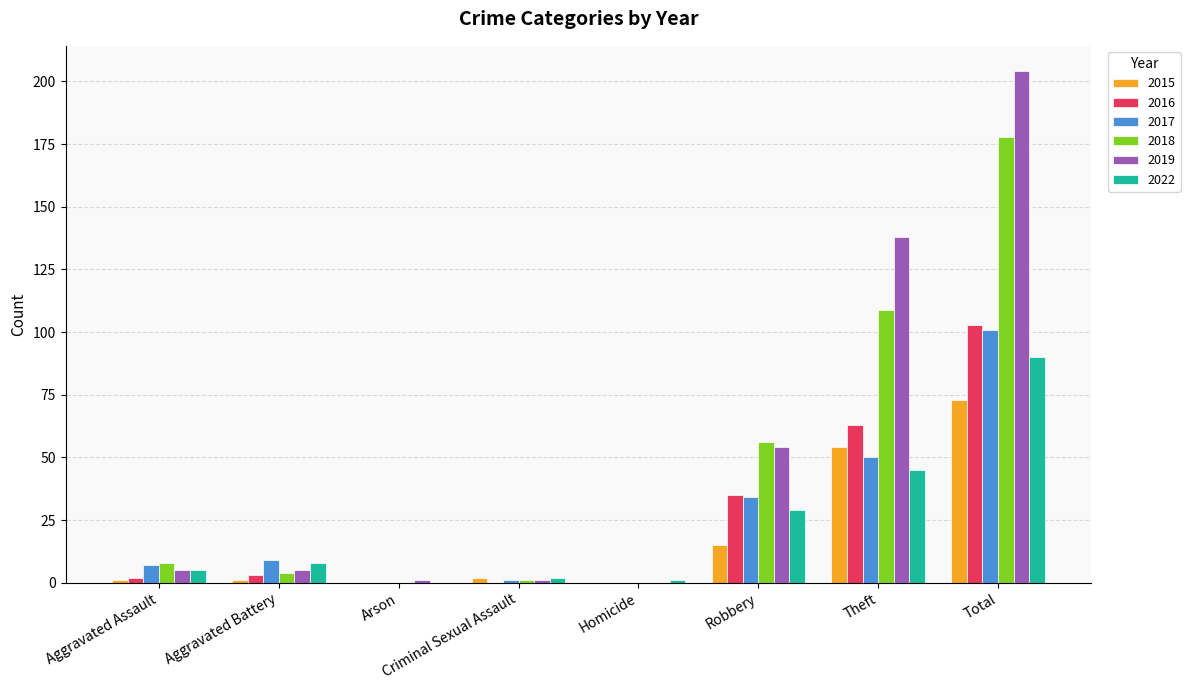

The value of 2018 at Homicide is 58. True or false?

False